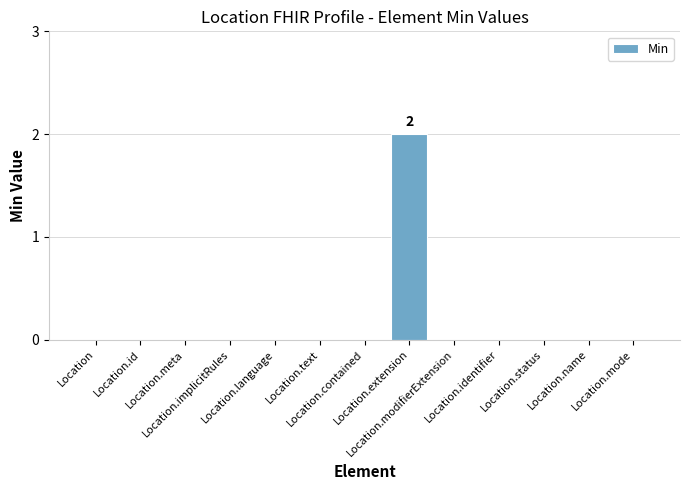

Reading left to right, extract all data points from this chart.

0	0	0	0	0	0	0	2	0	0	0	0	0